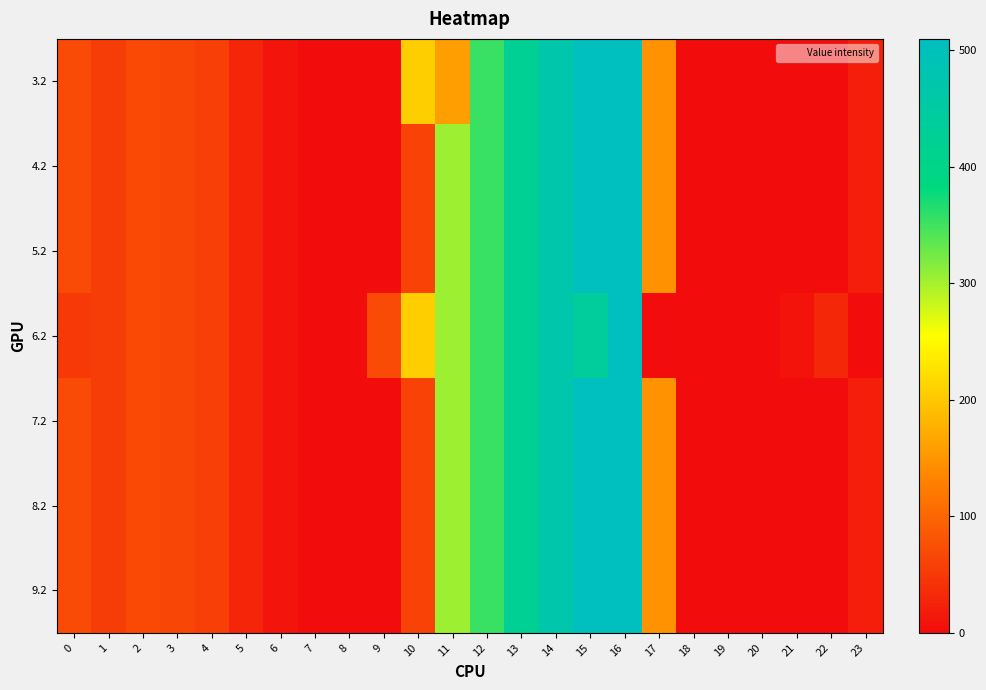

Reading left to right, transcribe all the data shown in this chart.

3.2: 0=70.1	1=55.7	2=68.5	3=64.0	4=57.4	5=28.0	6=11.8	7=0.0	8=0.0	9=0.0	10=206.5	11=157.5	12=354.2	13=423.4	14=470.4	15=508.8	16=509.6	17=145.4	18=0.0	19=0.0	20=0.0	21=0.0	22=0.0	23=21.2
4.2: 0=70.1	1=55.7	2=68.5	3=64.0	4=57.4	5=28.0	6=11.8	7=0.0	8=0.0	9=0.0	10=60.4	11=303.6	12=354.2	13=423.4	14=470.4	15=508.8	16=509.6	17=145.4	18=0.0	19=0.0	20=0.0	21=0.0	22=0.0	23=21.2
5.2: 0=70.1	1=55.7	2=68.5	3=64.0	4=57.4	5=28.0	6=11.8	7=0.0	8=0.0	9=0.0	10=60.4	11=303.6	12=354.2	13=423.4	14=470.4	15=508.8	16=509.6	17=145.4	18=0.0	19=0.0	20=0.0	21=0.0	22=0.0	23=21.2
6.2: 0=51.5	1=55.7	2=68.5	3=64.0	4=57.4	5=28.0	6=11.8	7=0.0	8=0.0	9=71.5	10=206.5	11=303.6	12=354.2	13=423.4	14=470.4	15=436.5	16=509.6	17=0.0	18=0.0	19=0.0	20=0.0	21=9.4	22=30.4	23=0.0
7.2: 0=70.1	1=55.7	2=68.5	3=64.0	4=57.4	5=28.0	6=11.8	7=0.0	8=0.0	9=0.0	10=60.4	11=303.6	12=354.2	13=423.4	14=470.4	15=508.8	16=509.6	17=145.4	18=0.0	19=0.0	20=0.0	21=0.0	22=0.0	23=21.2
8.2: 0=70.1	1=55.7	2=68.5	3=64.0	4=57.4	5=28.0	6=11.8	7=0.0	8=0.0	9=0.0	10=60.4	11=303.6	12=354.2	13=423.4	14=470.4	15=508.8	16=509.6	17=145.4	18=0.0	19=0.0	20=0.0	21=0.0	22=0.0	23=21.2
9.2: 0=70.1	1=55.7	2=68.5	3=64.0	4=57.4	5=28.0	6=11.8	7=0.0	8=0.0	9=0.0	10=60.4	11=303.6	12=354.2	13=423.4	14=470.4	15=508.8	16=509.6	17=145.4	18=0.0	19=0.0	20=0.0	21=0.0	22=0.0	23=21.2